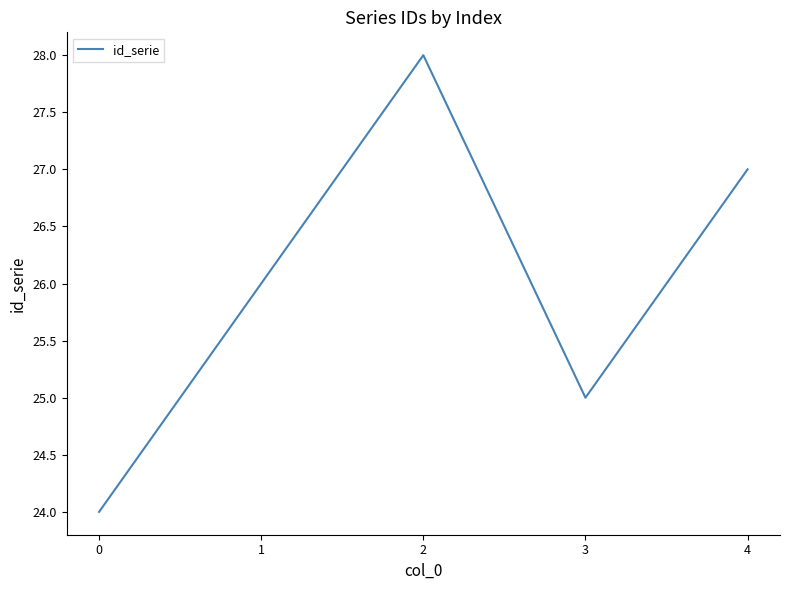

List the labels in order of value, smallest first.

0, 3, 1, 4, 2